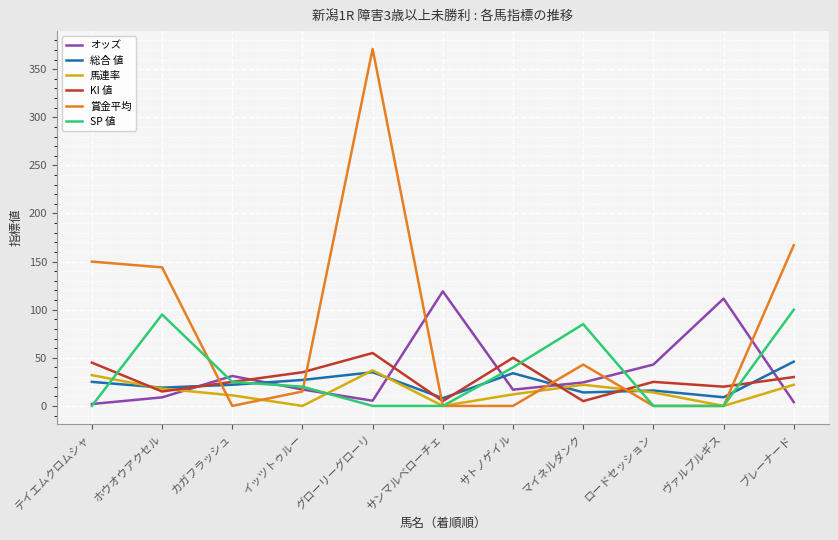

Which series ends up on top after the final intersection of 総合 値 and 賞金平均?

賞金平均